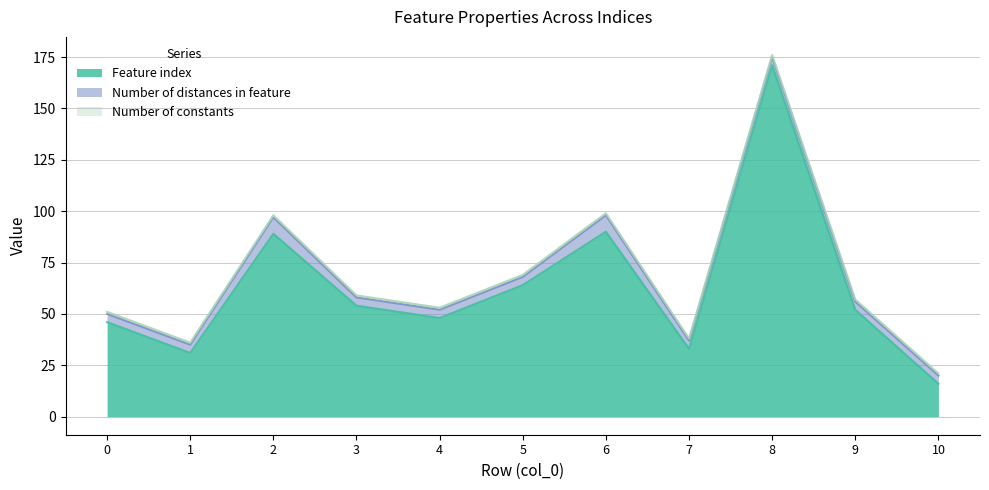

Rank the series by their maximum value, from lowest to highest.

Number of constants, Number of distances in feature, Feature index